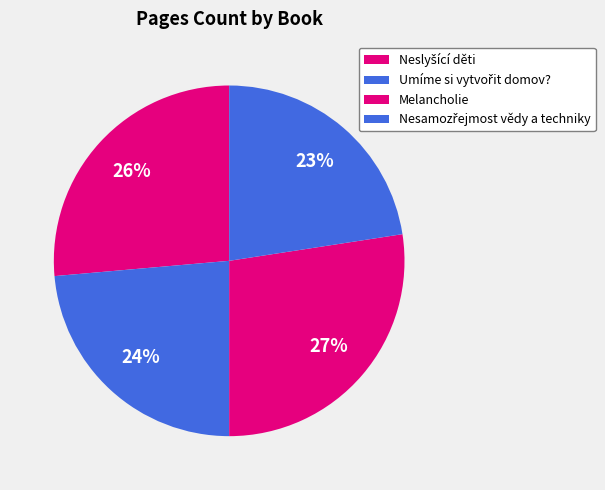

What is the change in value from Umíme si vytvořit domov? to Melancholie?

+44